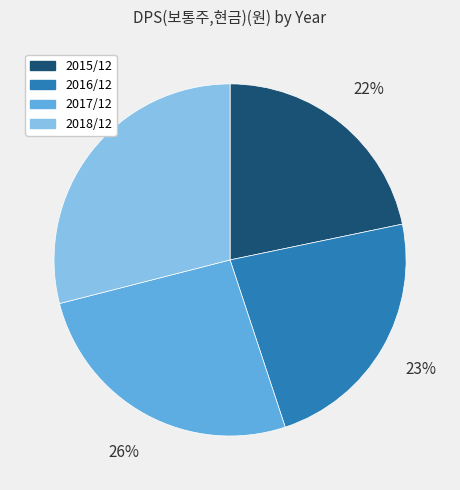

To the nearest percent, what is the combined percentage of 2016/12 and 2017/12?

49%